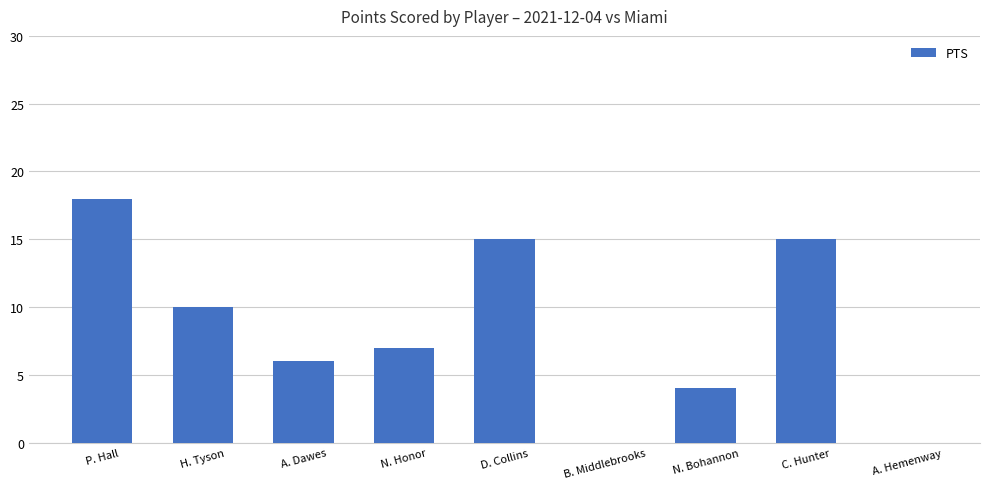

Which category has the highest value across all series?

P. Hall